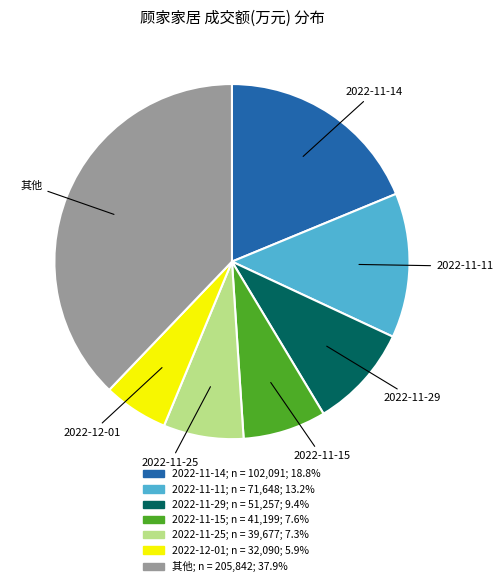

Is there any slice that represents more than half of the pie?

No